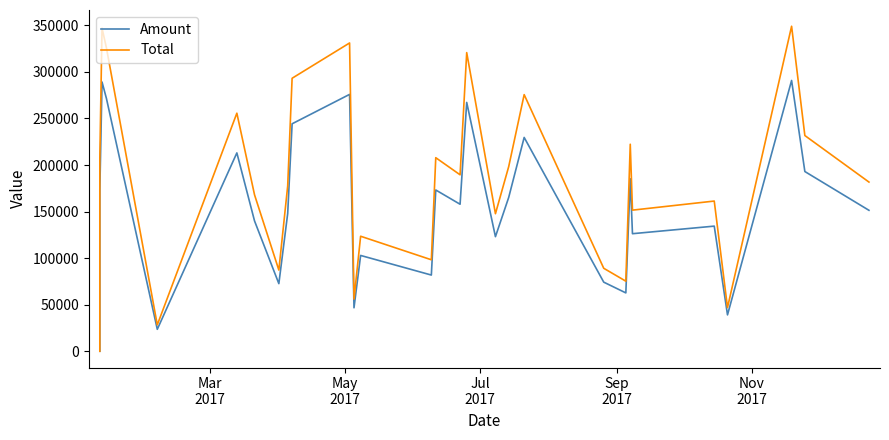

Rank the series by their maximum value, from highest to lowest.

Total, Amount